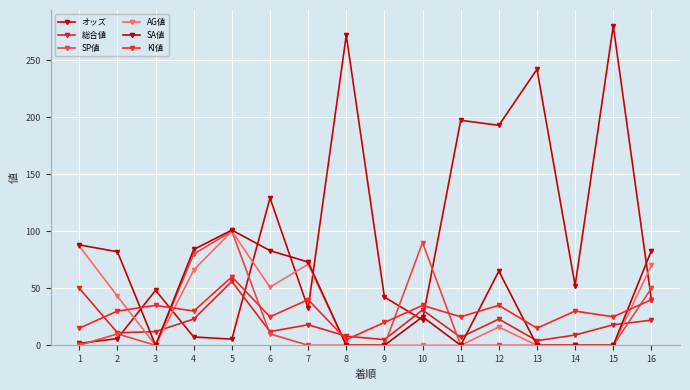

True or false: AG値 and SA値 intersect in this chart.

False